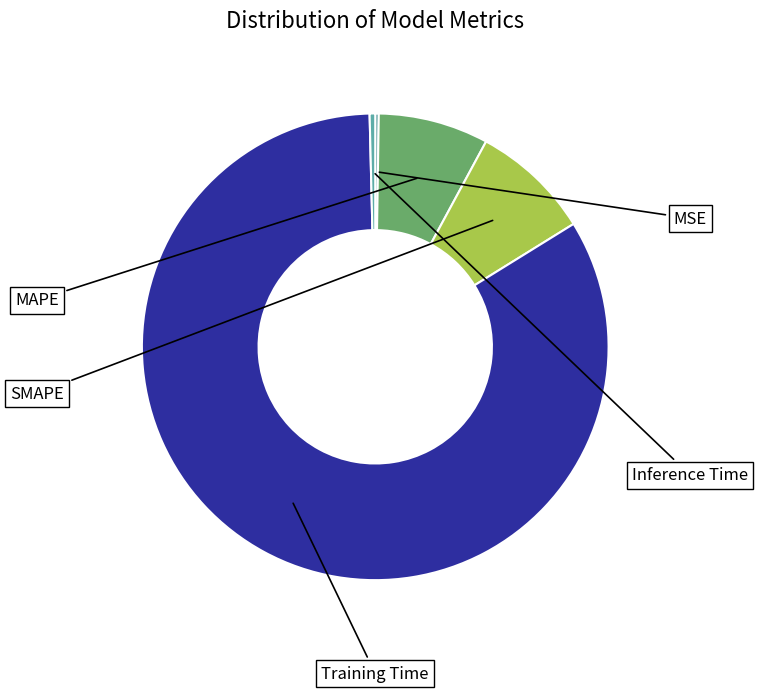

What is the largest slice in the pie chart?

Training Time